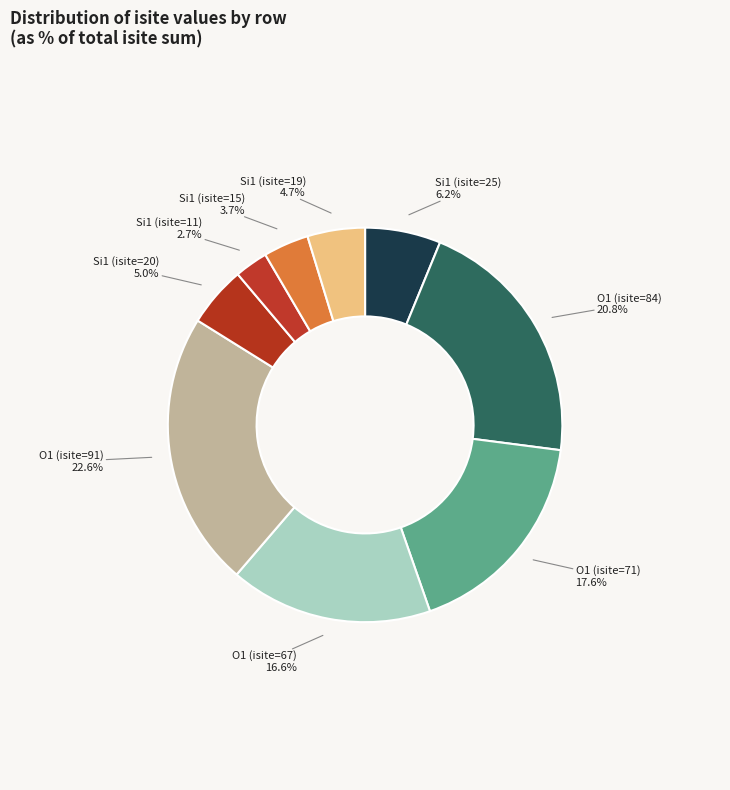

Rank the categories by value from lowest to highest.

Si1 (isite=11), Si1 (isite=15), Si1 (isite=19), Si1 (isite=20), Si1 (isite=25), O1 (isite=67), O1 (isite=71), O1 (isite=84), O1 (isite=91)